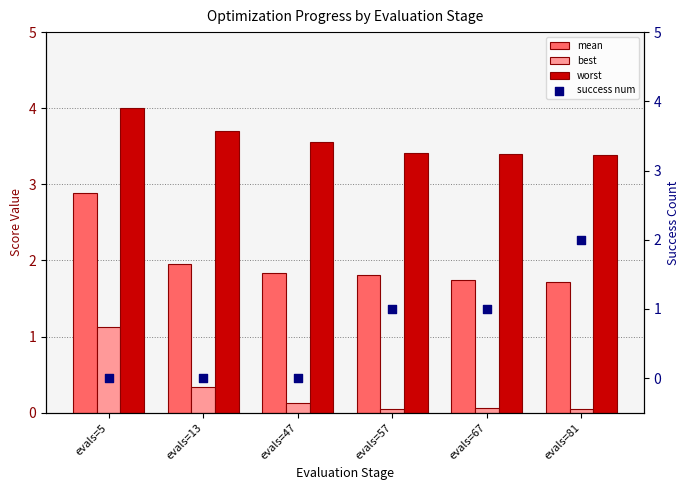

What is the total value across all series at evals=5?

8.0